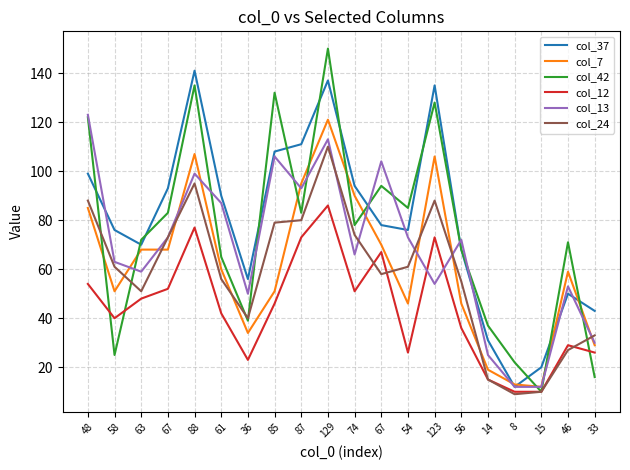

Reading right to left, transcribe all the data shown in this chart.

col_37: 33=43	46=50	15=20	8=12	14=31	56=68	123=135	54=76	67=78	74=94	129=137	87=111	85=108	36=56	61=90	88=141	67=93	63=70	58=76	48=99
col_7: 33=29	46=59	15=12	8=13	14=19	56=46	123=106	54=46	67=70	74=90	129=121	87=95	85=51	36=34	61=60	88=107	67=68	63=68	58=51	48=85
col_42: 33=16	46=71	15=10	8=22	14=37	56=68	123=128	54=85	67=94	74=78	129=150	87=83	85=132	36=39	61=65	88=135	67=83	63=72	58=25	48=122
col_12: 33=26	46=29	15=10	8=10	14=15	56=36	123=73	54=26	67=67	74=51	129=86	87=73	85=46	36=23	61=42	88=77	67=52	63=48	58=40	48=54
col_13: 33=30	46=53	15=12	8=12	14=25	56=72	123=54	54=73	67=104	74=66	129=113	87=93	85=106	36=50	61=87	88=99	67=73	63=59	58=63	48=123
col_24: 33=33	46=27	15=10	8=9	14=15	56=55	123=88	54=61	67=58	74=74	129=110	87=80	85=79	36=40	61=56	88=95	67=73	63=51	58=61	48=88